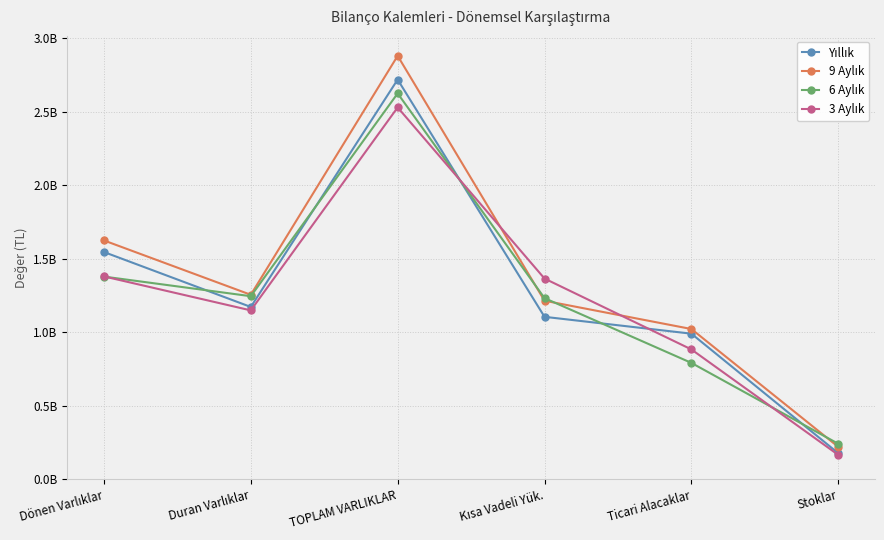

Does the chart have visible grid lines?

Yes